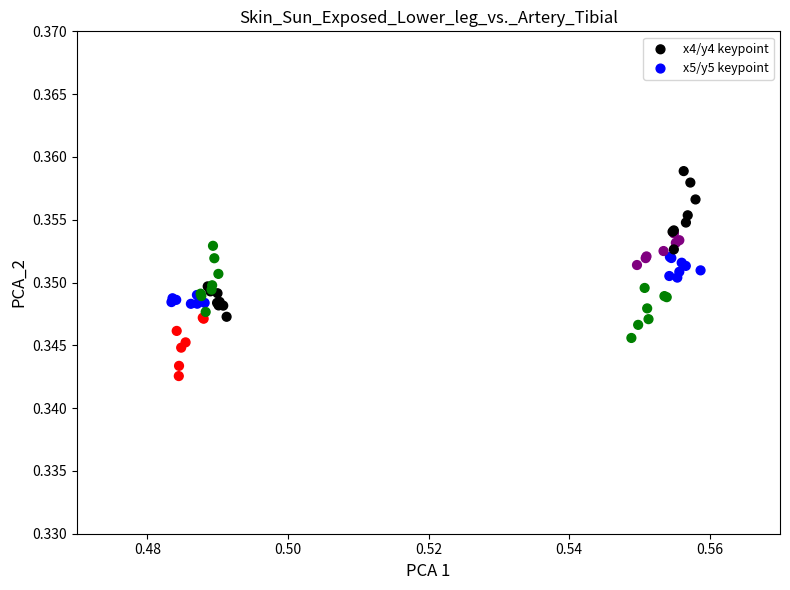

Which series contains the lowest Y value?

x4/y4 keypoint